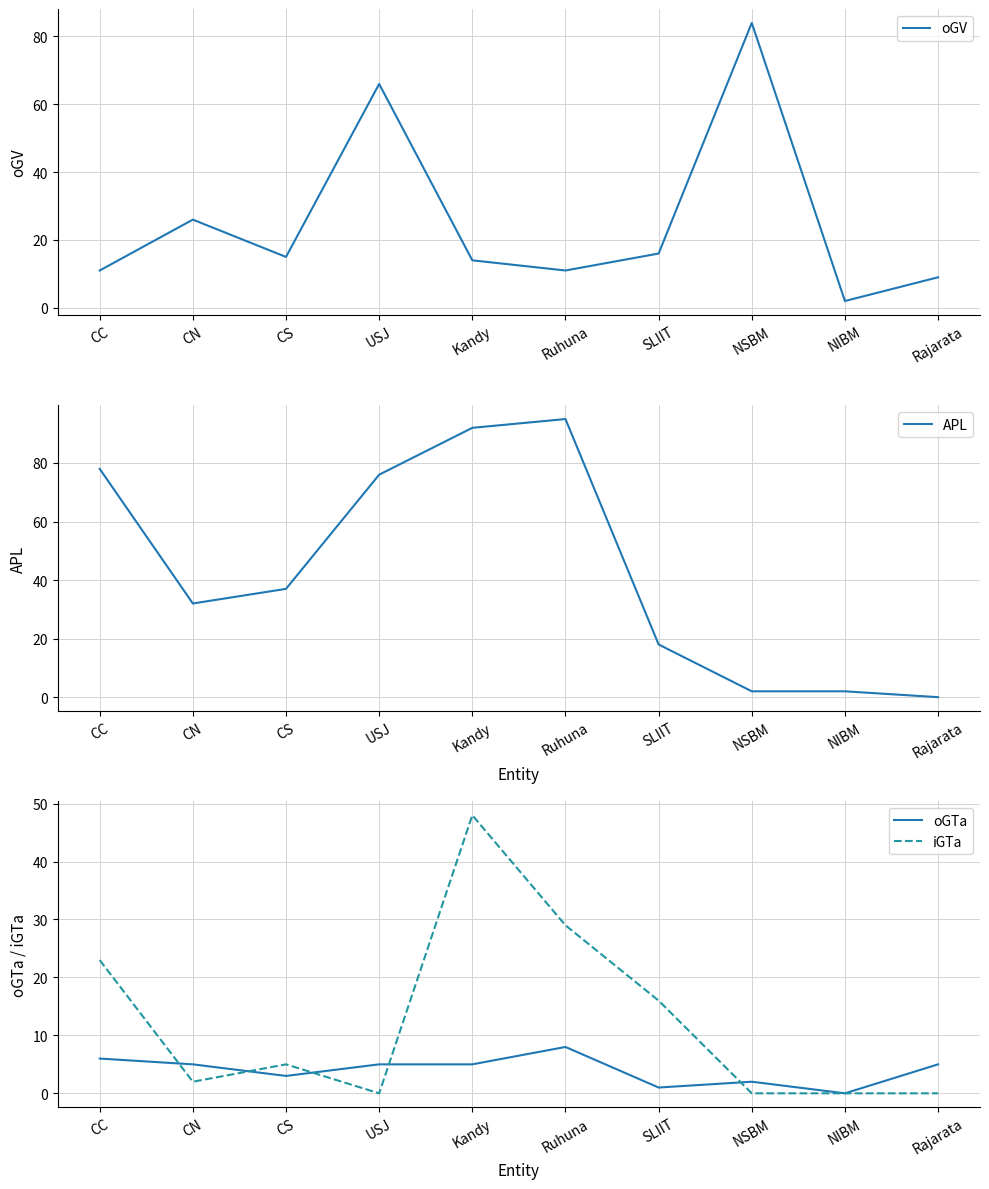

Where is APL nearest to the value 47?

CS